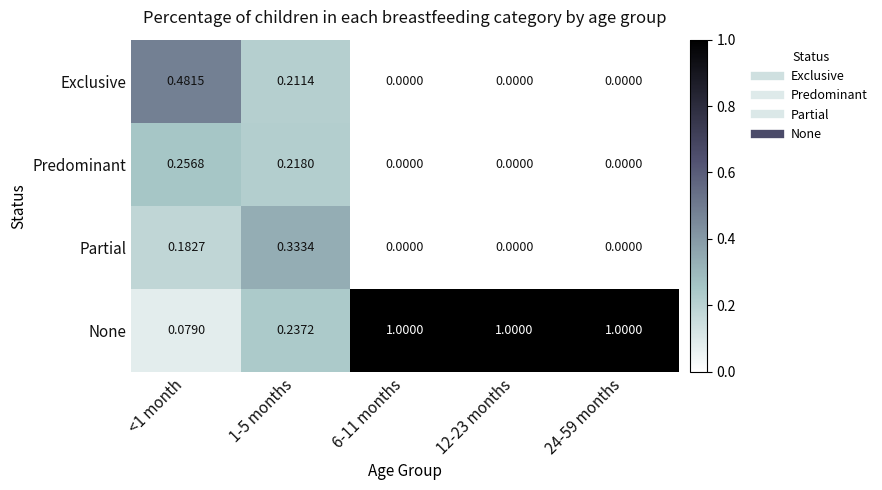

Which series has the widest spread of values?

None